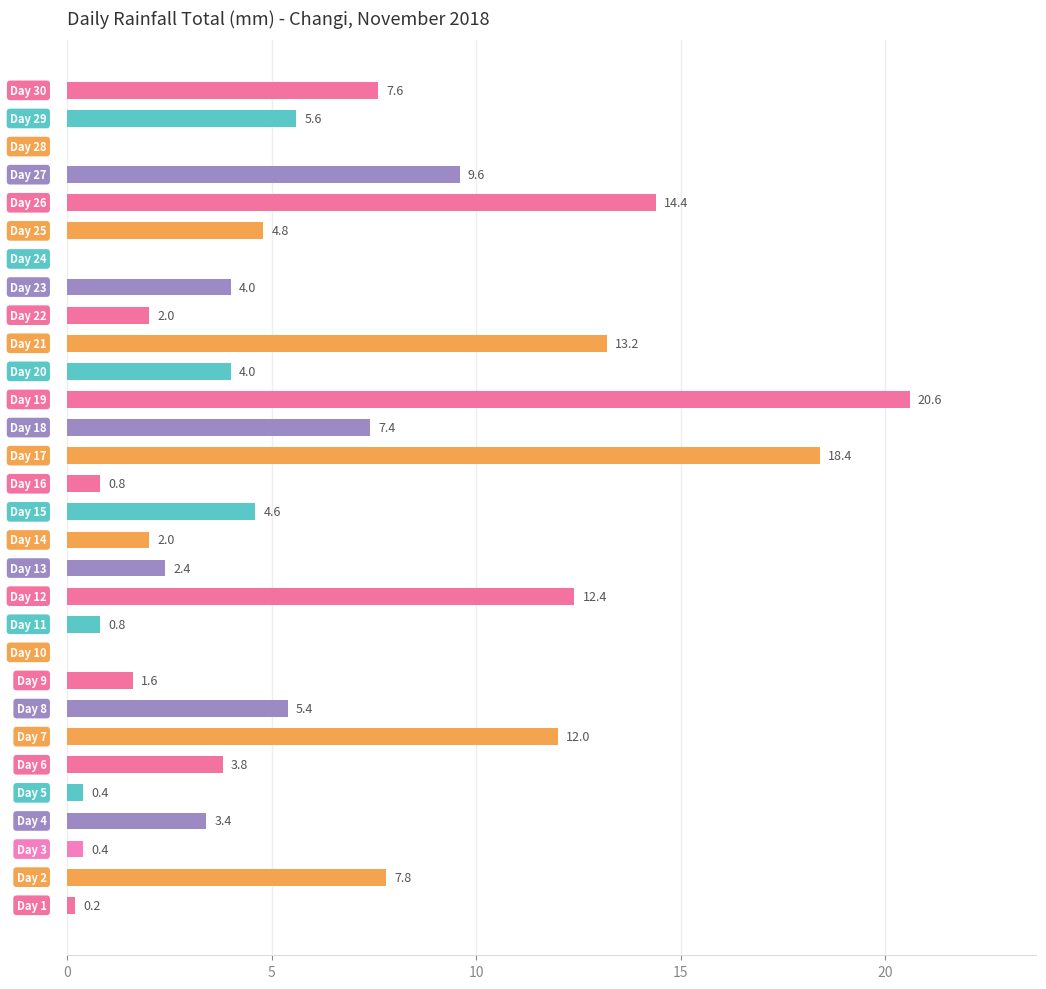

What is the sum of all values?

169.6